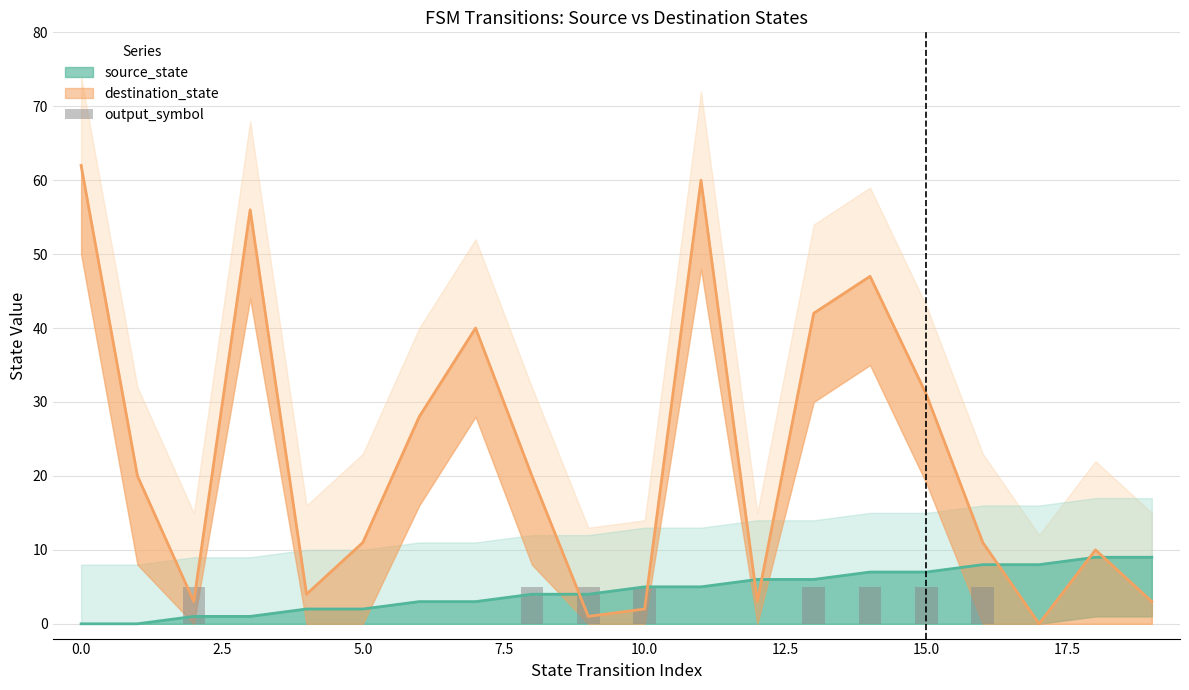

Is it true that the value at 15 is 5?

True